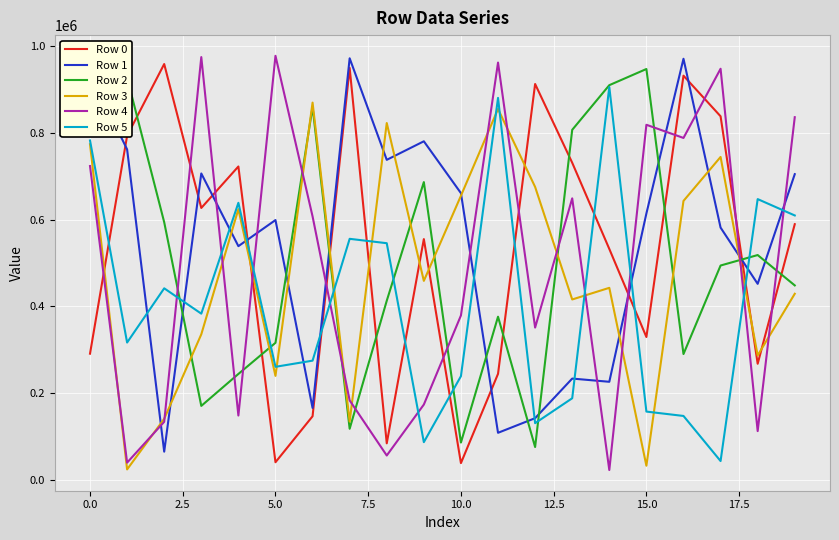

Which series ends up on top after the final intersection of Row 1 and Row 5?

Row 1